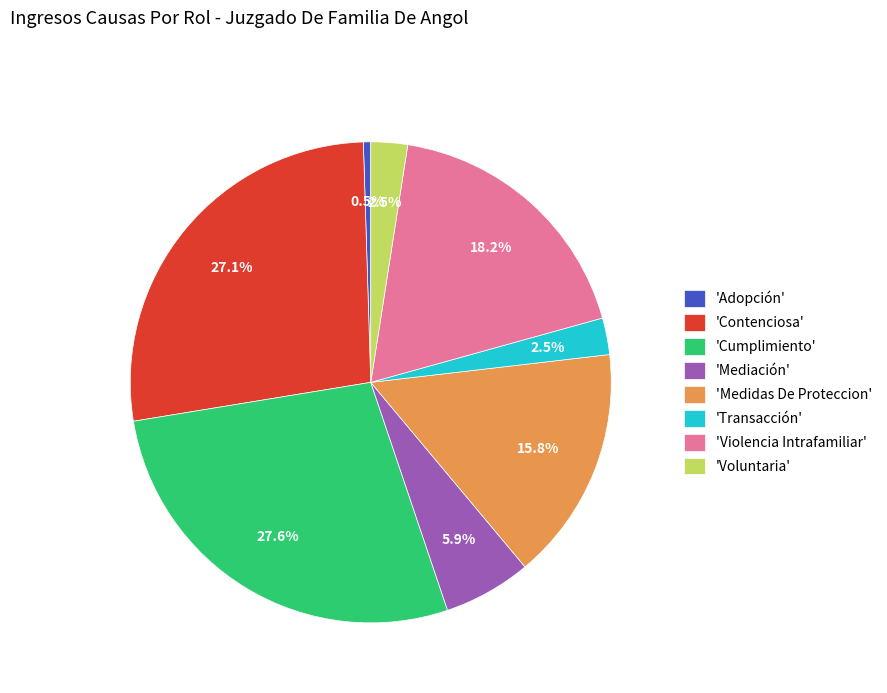

Which category has the smallest portion of the pie?

'Adopción'